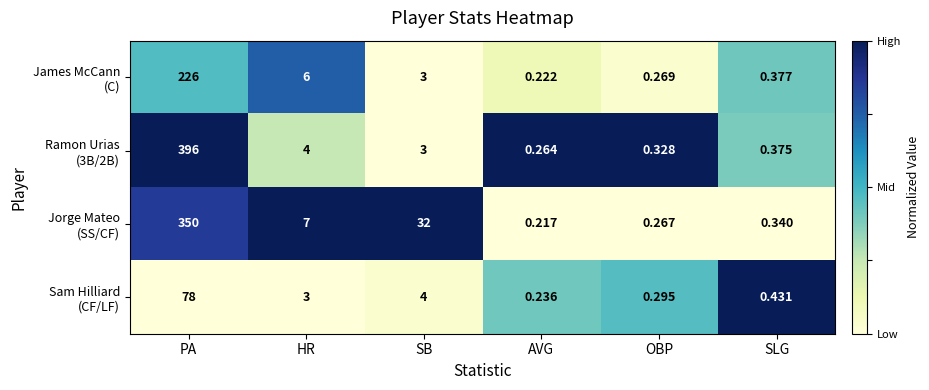

At which category does the chart reach its peak across all series?

PA